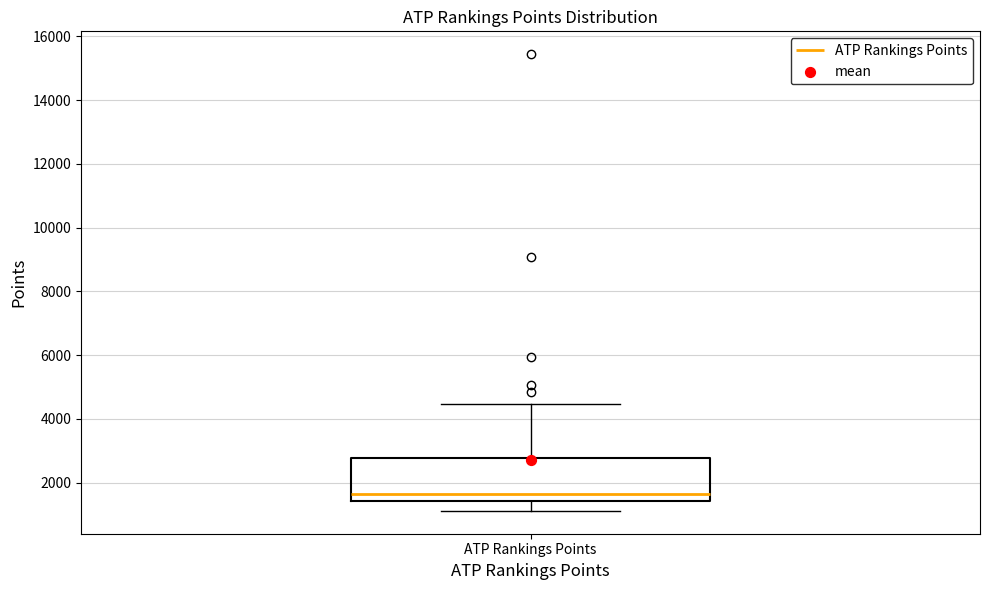

Transcribe this box plot: give where the median line is, the range the box spans, and where the two whiskers end, as read against the y-axis. The values are not printed on the chart, so give them approximately, as read against the axis.

median 1600, box 1400 to 2800, whiskers 1200 to 4400